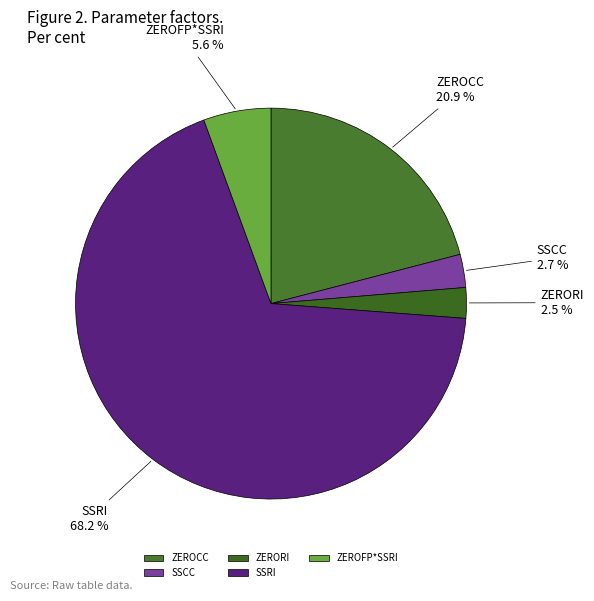

Is SSRI the majority of the pie?

Yes